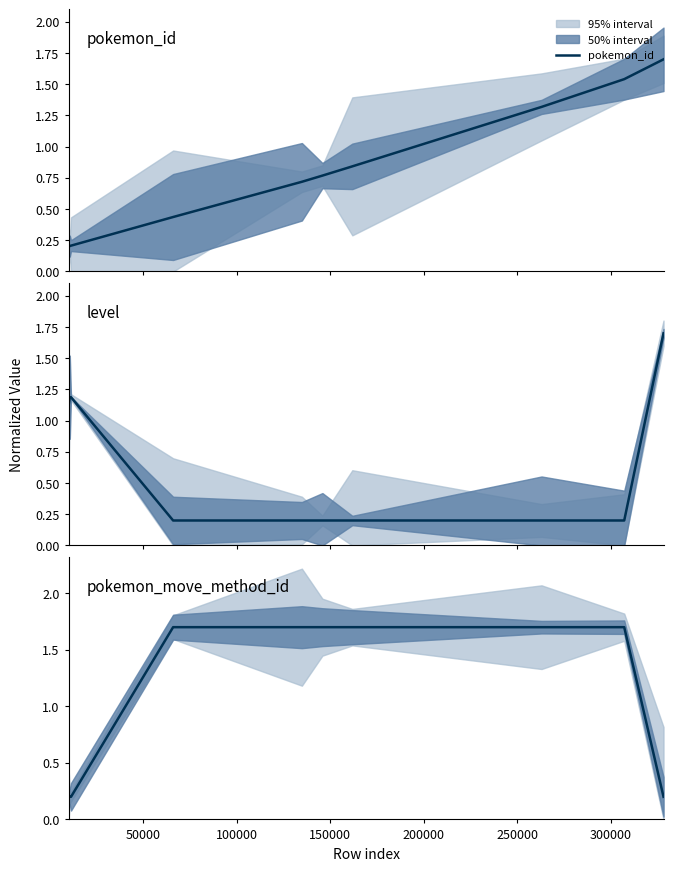

What is the highest value of the pokemon_id series?

1.7